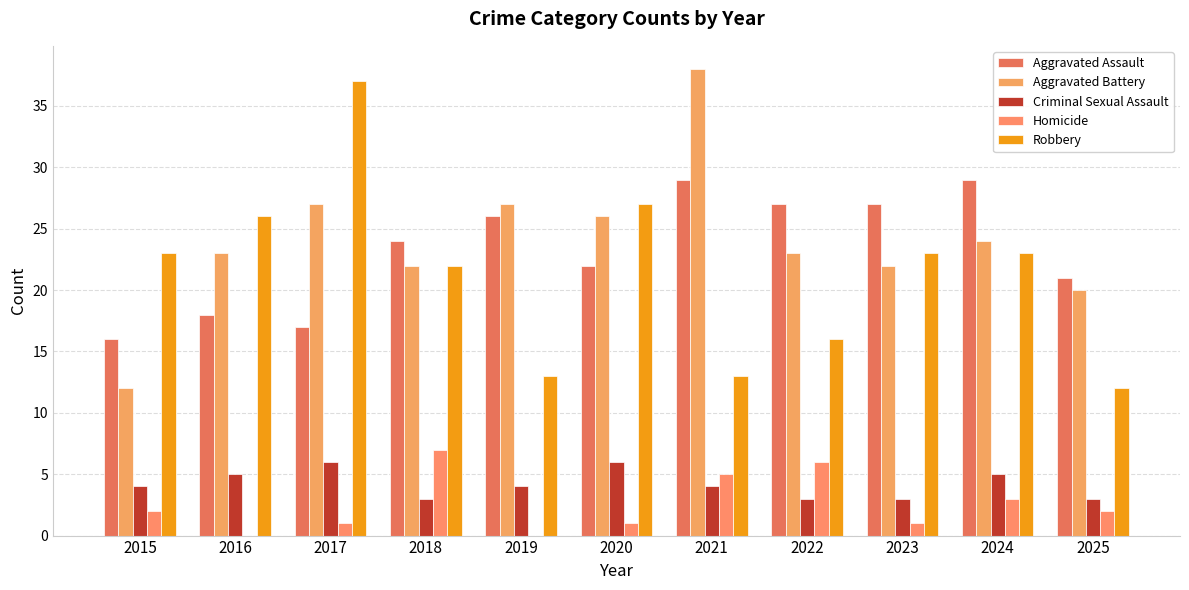

What are all the series names shown in the legend?

Aggravated Assault, Aggravated Battery, Criminal Sexual Assault, Homicide, Robbery